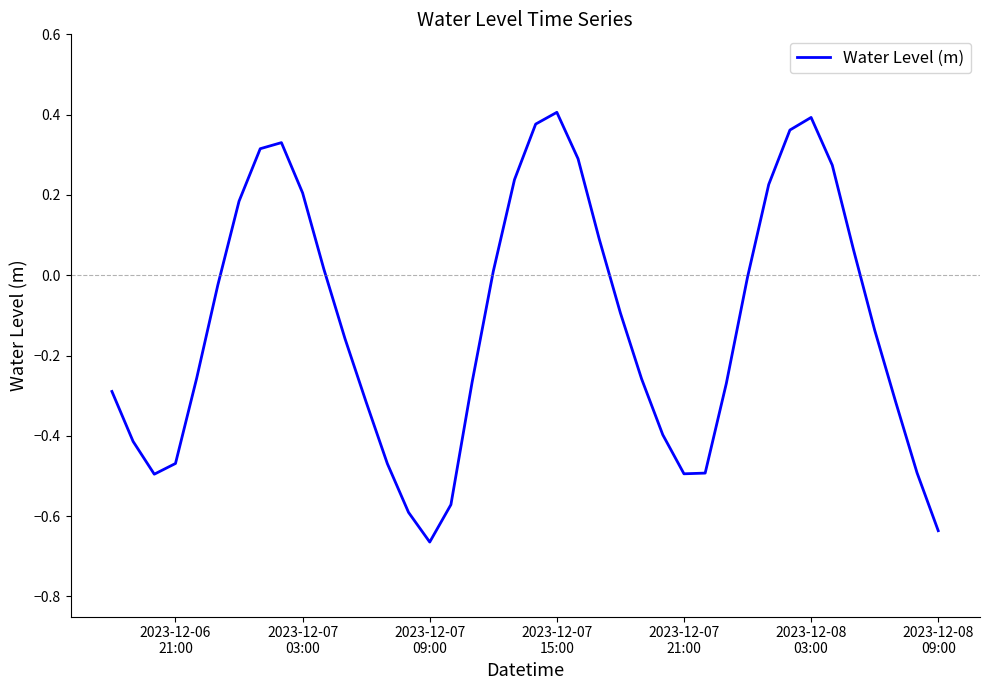

Is this an area chart (filled region under the line)?

No